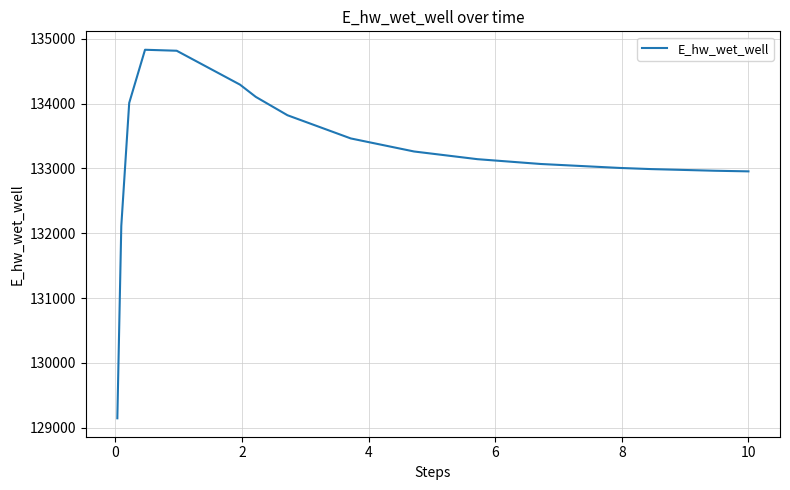

What is the difference between the maximum and minimum values?

5685.6